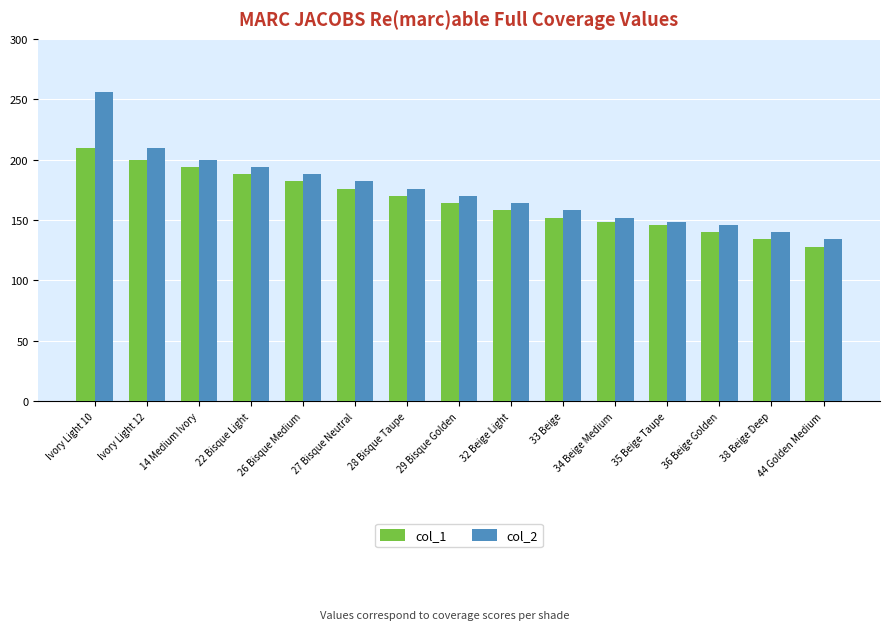

What is the spread (max minus min) of values at 33 Beige?

6